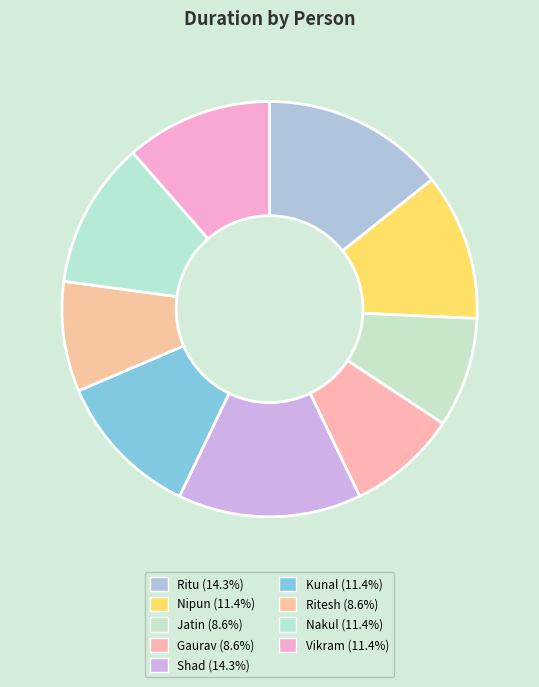

To the nearest percent, what is the combined percentage of Jatin and Nakul?

20%